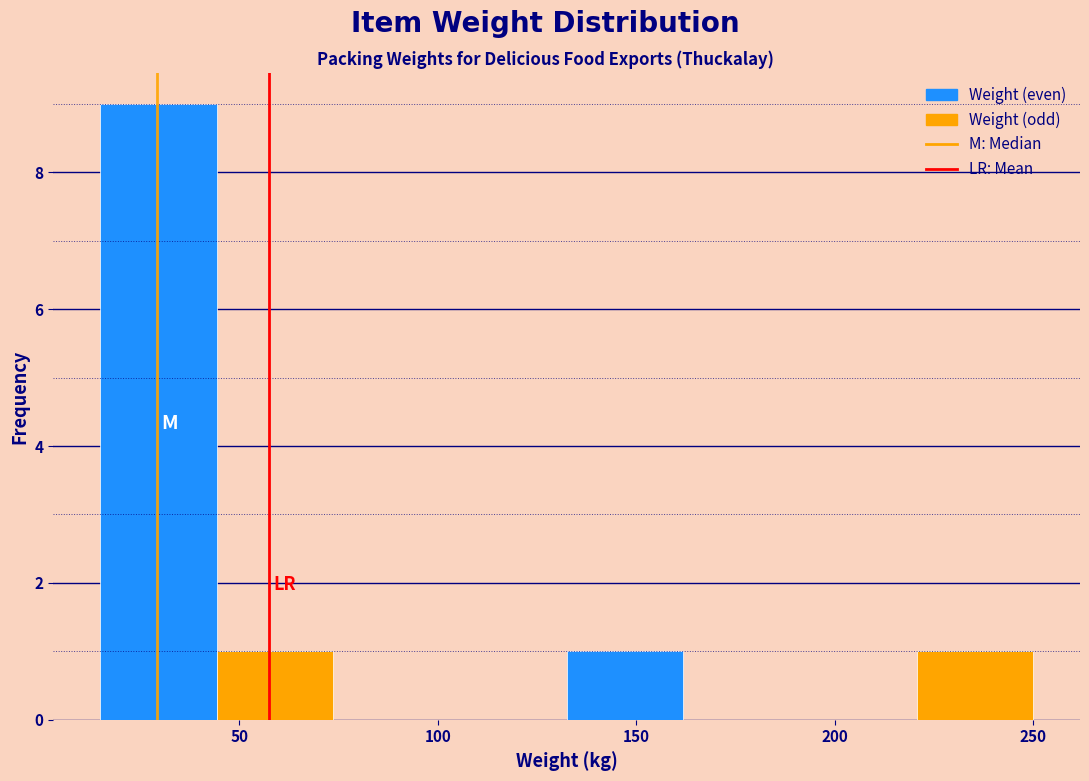

Reading left to right, transcribe this chart: for each bar, give the range it covers on the x-axis and its height. Neither the bar edges nor the heights are printed on the chart, so give them approximately, as read against the axes.

15 to 45: 9
45 to 75: 1
75 to 105: 0
105 to 130: 0
130 to 160: 1
160 to 190: 0
190 to 220: 0
220 to 250: 1